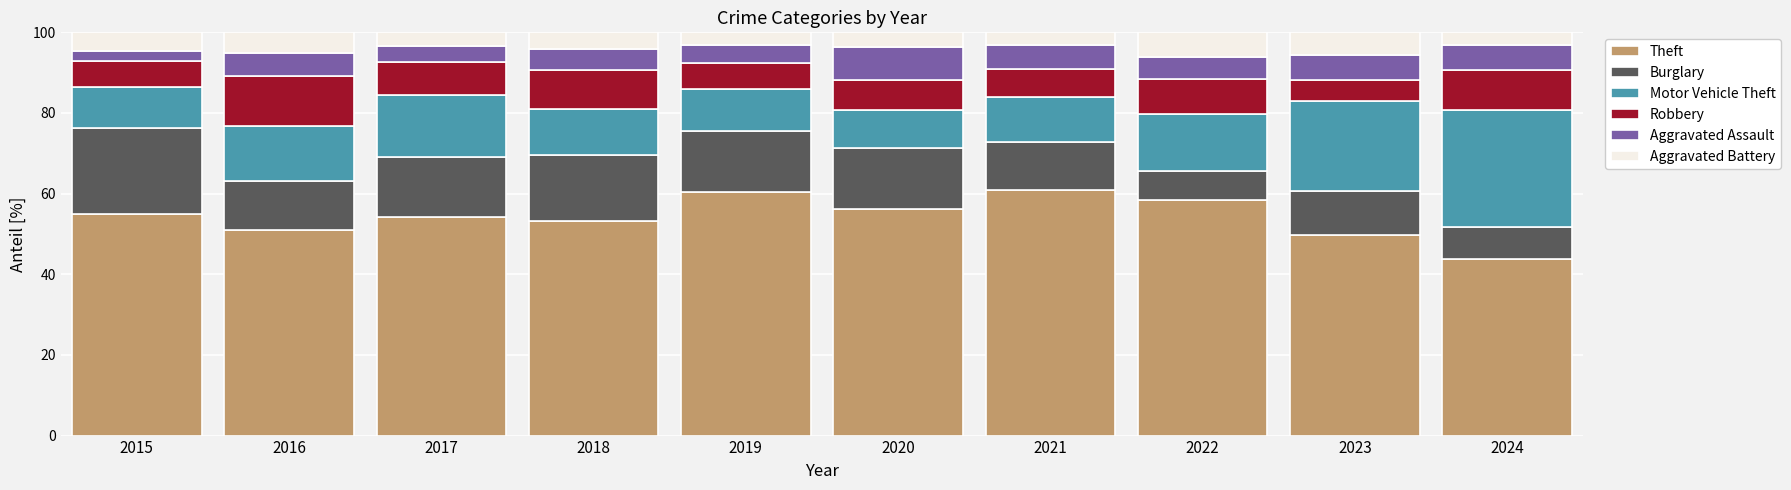

What is the total value across all series at 2017?

100.0